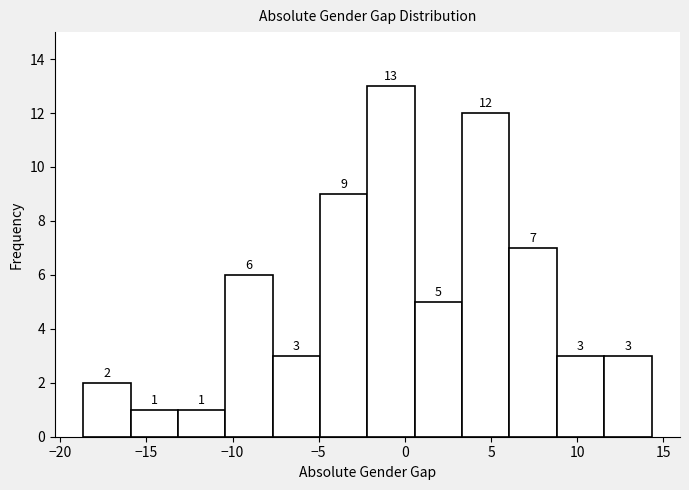

Reading left to right, list every bar in this chart as the range it spans on the x-axis followed by its height. The bar edges are not printed on the chart, so give them approximately, as read against the axis.

-18.5 to -16.0: 2
-16.0 to -13.0: 1
-13.0 to -10.5: 1
-10.5 to -7.5: 6
-7.5 to -5.0: 3
-5.0 to -2.0: 9
-2.0 to 0.5: 13
0.5 to 3.5: 5
3.5 to 6.0: 12
6.0 to 9.0: 7
9.0 to 11.5: 3
11.5 to 14.5: 3